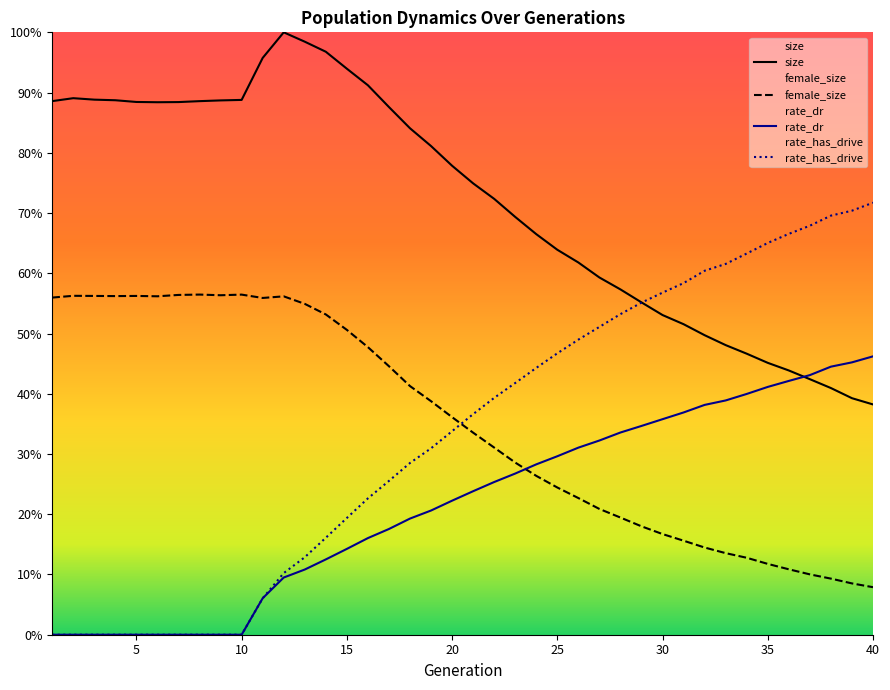

Reading right to left, list all the values displayed in this chart.

size: 40=0.4	39=0.4	38=0.4	37=0.4	36=0.4	35=0.5	34=0.5	33=0.5	32=0.5	31=0.5	30=0.5	29=0.6	28=0.6	27=0.6	26=0.6	25=0.6	24=0.7	23=0.7	22=0.7	21=0.7	20=0.8	19=0.8	18=0.8	17=0.9	16=0.9	15=0.9	14=1.0	13=1.0	12=1.0	11=1.0	10=0.9	9=0.9	8=0.9	7=0.9	6=0.9	5=0.9	4=0.9	3=0.9	2=0.9	1=0.9
female_size: 40=0.1	39=0.1	38=0.1	37=0.1	36=0.1	35=0.1	34=0.1	33=0.1	32=0.1	31=0.2	30=0.2	29=0.2	28=0.2	27=0.2	26=0.2	25=0.2	24=0.3	23=0.3	22=0.3	21=0.3	20=0.4	19=0.4	18=0.4	17=0.4	16=0.5	15=0.5	14=0.5	13=0.5	12=0.6	11=0.6	10=0.6	9=0.6	8=0.6	7=0.6	6=0.6	5=0.6	4=0.6	3=0.6	2=0.6	1=0.6
rate_dr: 40=0.5	39=0.5	38=0.4	37=0.4	36=0.4	35=0.4	34=0.4	33=0.4	32=0.4	31=0.4	30=0.4	29=0.3	28=0.3	27=0.3	26=0.3	25=0.3	24=0.3	23=0.3	22=0.3	21=0.2	20=0.2	19=0.2	18=0.2	17=0.2	16=0.2	15=0.1	14=0.1	13=0.1	12=0.1	11=0.1	10=0.0	9=0.0	8=0.0	7=0.0	6=0.0	5=0.0	4=0.0	3=0.0	2=0.0	1=0.0
rate_has_drive: 40=0.7	39=0.7	38=0.7	37=0.7	36=0.7	35=0.7	34=0.6	33=0.6	32=0.6	31=0.6	30=0.6	29=0.6	28=0.5	27=0.5	26=0.5	25=0.5	24=0.4	23=0.4	22=0.4	21=0.4	20=0.3	19=0.3	18=0.3	17=0.3	16=0.2	15=0.2	14=0.2	13=0.1	12=0.1	11=0.1	10=0.0	9=0.0	8=0.0	7=0.0	6=0.0	5=0.0	4=0.0	3=0.0	2=0.0	1=0.0